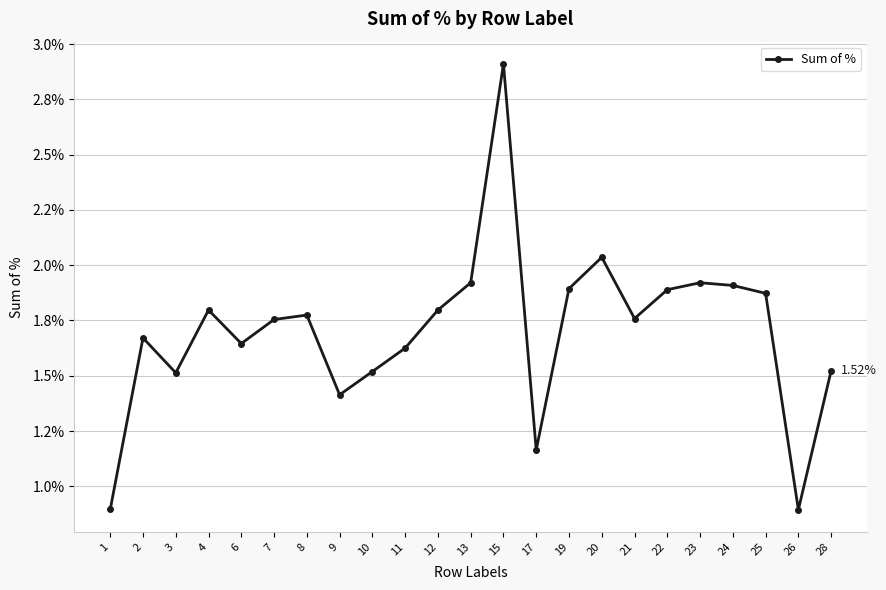

Is this an area chart (filled region under the line)?

No